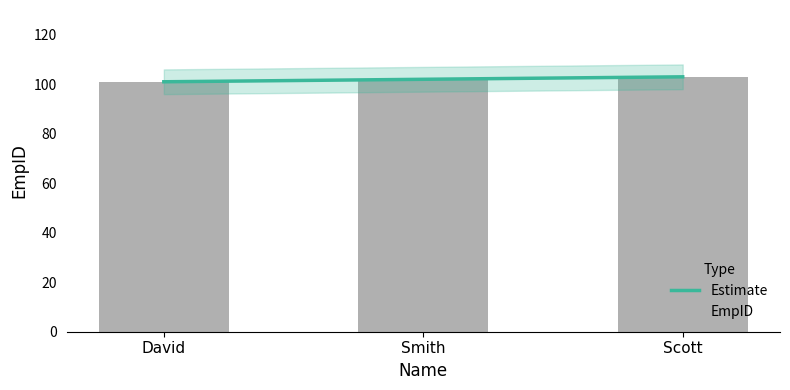

What is the label of the 3rd bar from the right?

David